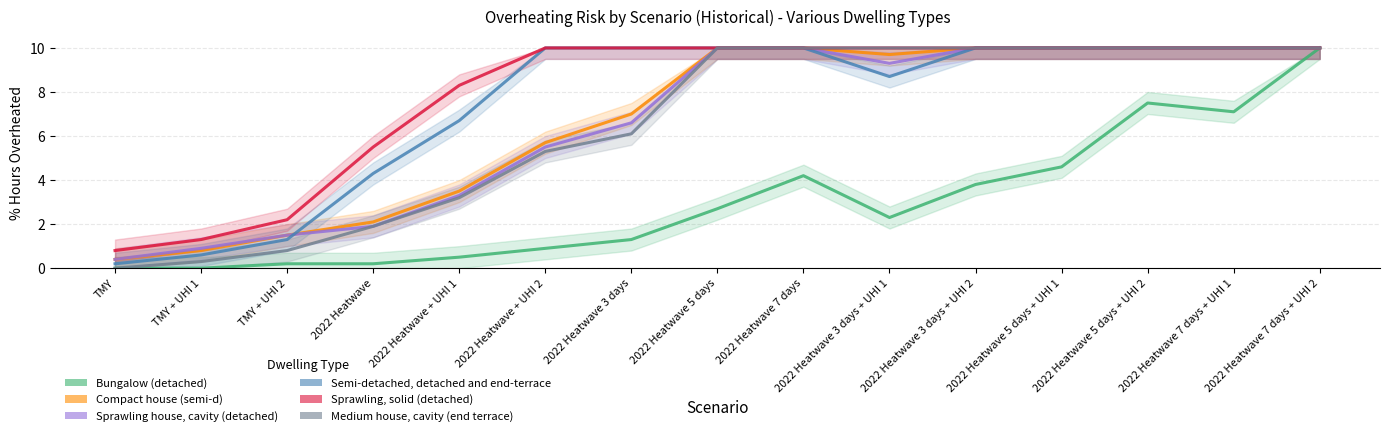

How many lines are shown in the chart?

6